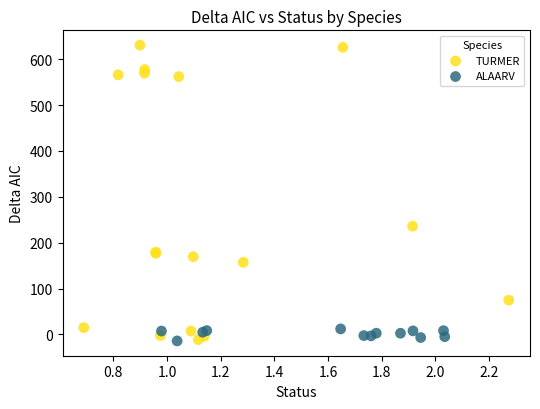

Which series reaches the maximum Y coordinate?

TURMER